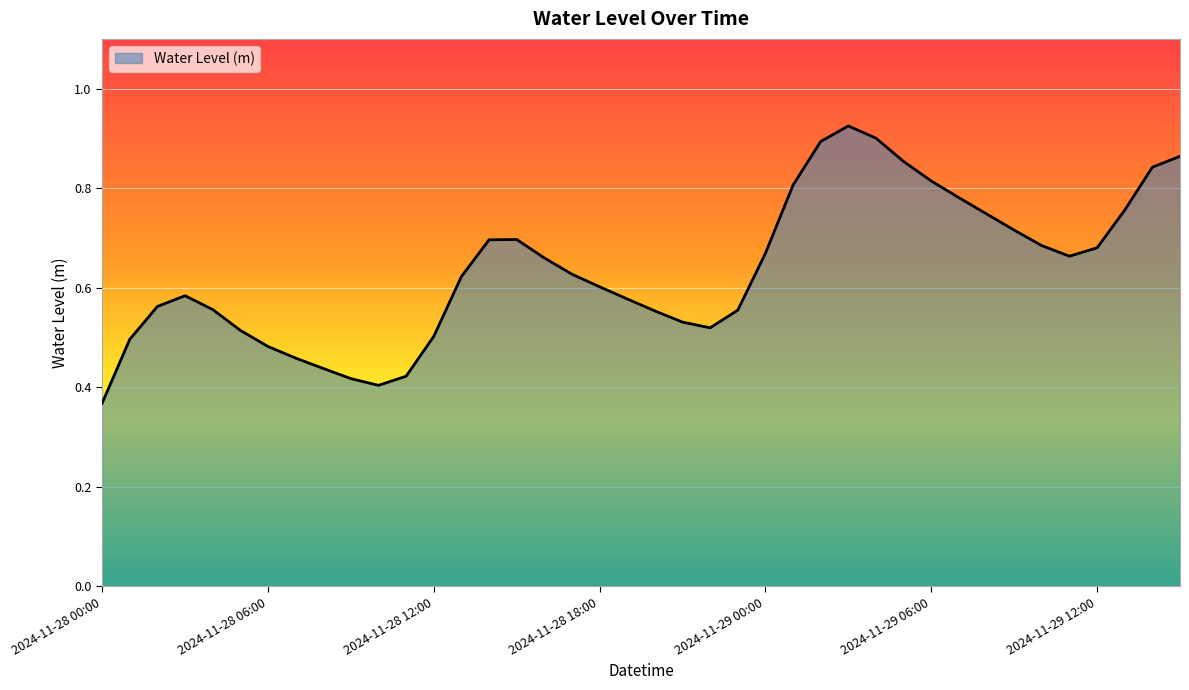

How many lines are shown in the chart?

1